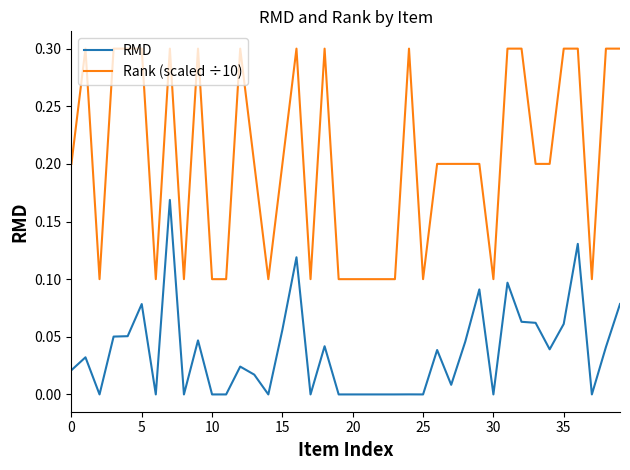

List the series in order of their peak value, highest first.

Rank (scaled ÷10), RMD